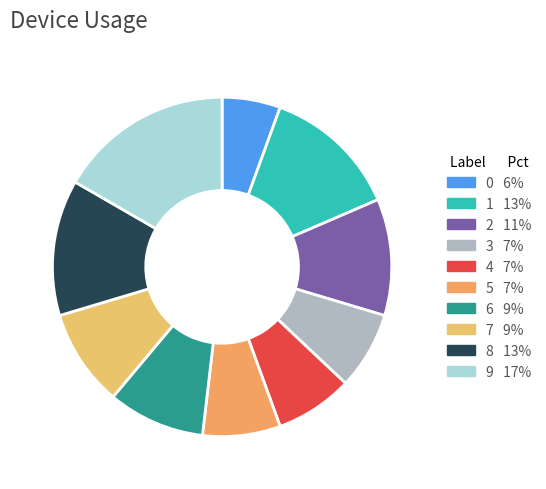

How many segments does this pie chart have?

10